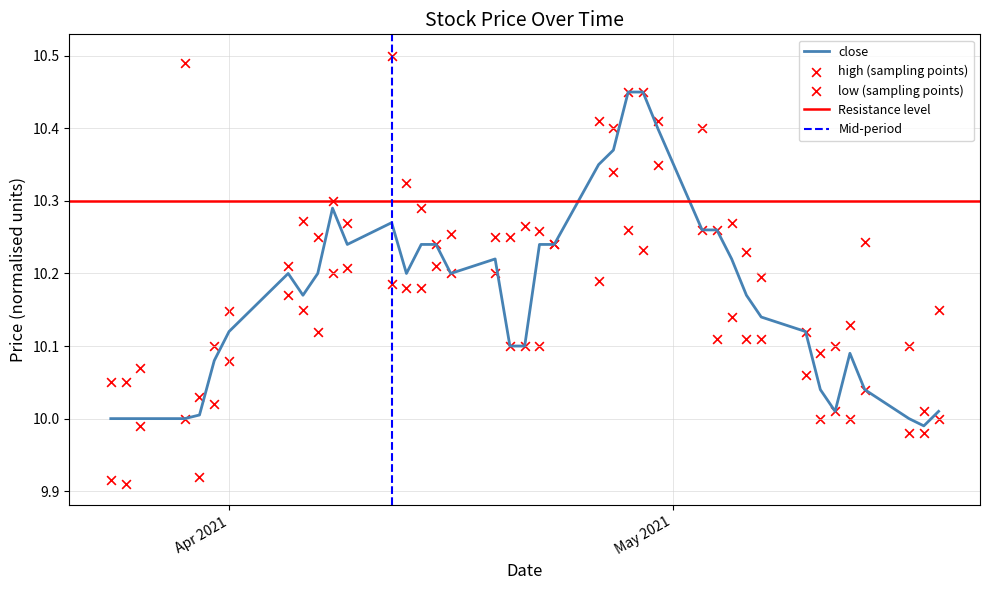

At which category is the sum across all series the highest?

2021-04-30